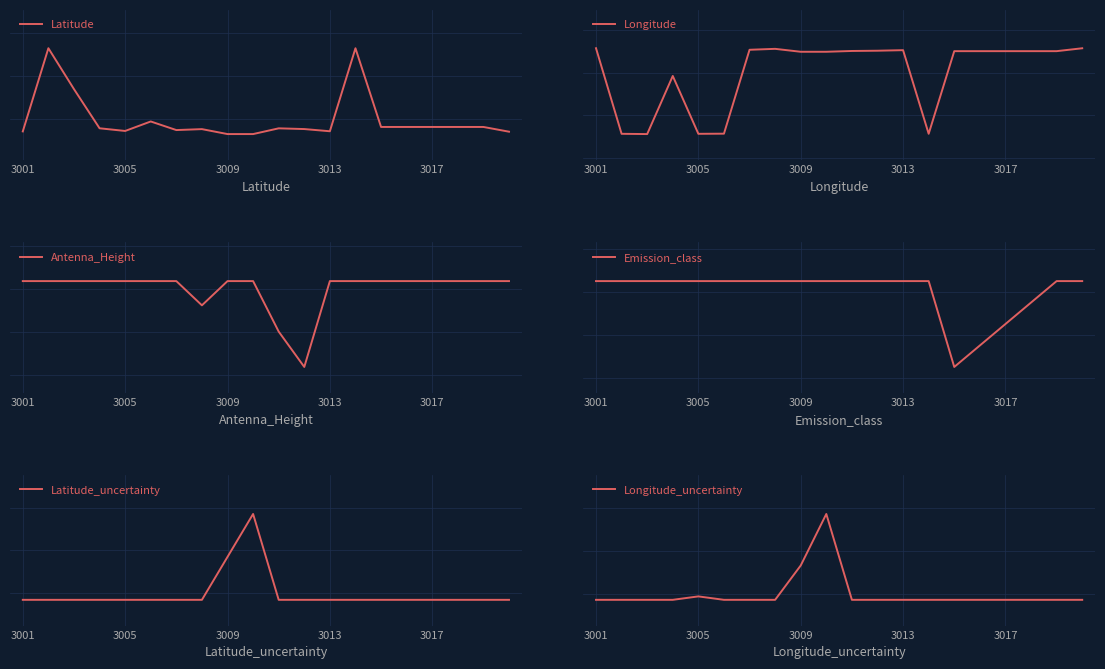

Reading right to left, what are all the values shown in this chart?

Latitude: -0.1	-0.1	-0.1	-0.1	-0.1	-0.1	0.8	-0.1	-0.1	-0.1	-0.2	-0.2	-0.1	-0.1	-0.0	-0.1	-0.1	0.3	0.8	-0.1
Longitude: 0.3	0.2	0.2	0.2	0.2	0.2	-0.7	0.3	0.3	0.3	0.2	0.2	0.3	0.3	-0.7	-0.7	-0.0	-0.7	-0.7	0.3
Antenna_Height: 0.1	0.1	0.1	0.1	0.1	0.1	0.1	0.1	-0.9	-0.5	0.1	0.1	-0.2	0.1	0.1	0.1	0.1	0.1	0.1	0.1
Emission_class: 0.1	0.1	-0.1	-0.4	-0.6	-0.9	0.1	0.1	0.1	0.1	0.1	0.1	0.1	0.1	0.1	0.1	0.1	0.1	0.1	0.1
Latitude_uncertainty: -0.1	-0.1	-0.1	-0.1	-0.1	-0.1	-0.1	-0.1	-0.1	-0.1	0.9	0.4	-0.1	-0.1	-0.1	-0.1	-0.1	-0.1	-0.1	-0.1
Longitude_uncertainty: -0.1	-0.1	-0.1	-0.1	-0.1	-0.1	-0.1	-0.1	-0.1	-0.1	0.9	0.3	-0.1	-0.1	-0.1	-0.0	-0.1	-0.1	-0.1	-0.1